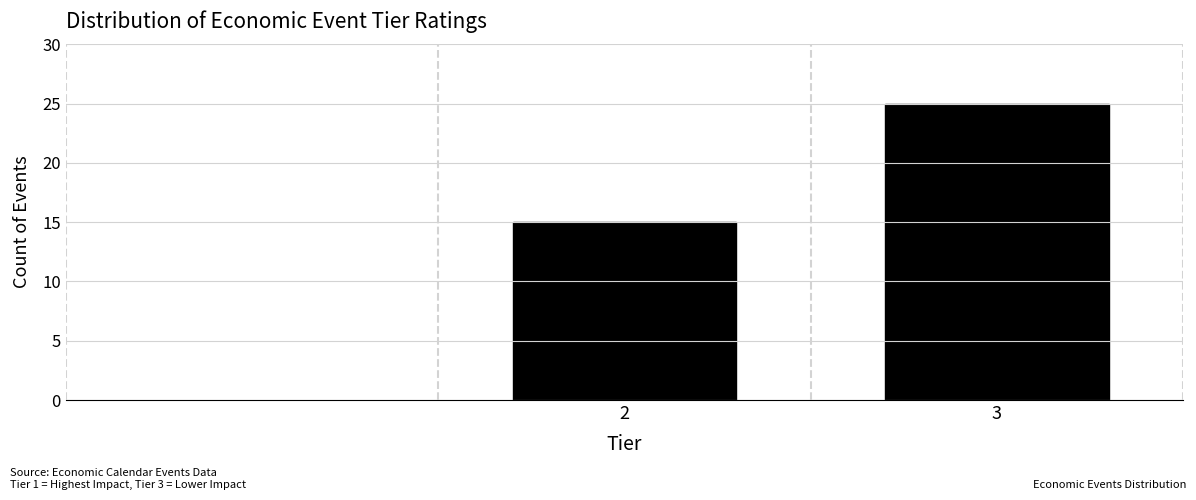

Reading left to right, list all the values displayed in this chart.

15	25